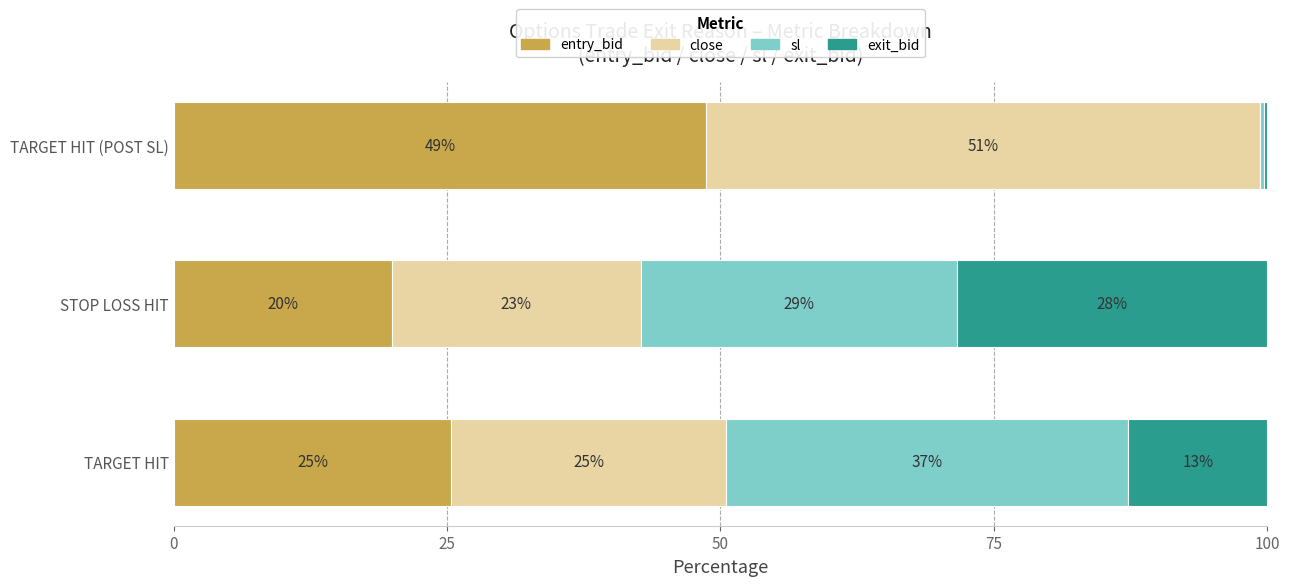

What is the sum of all entry_bid values?

94.1